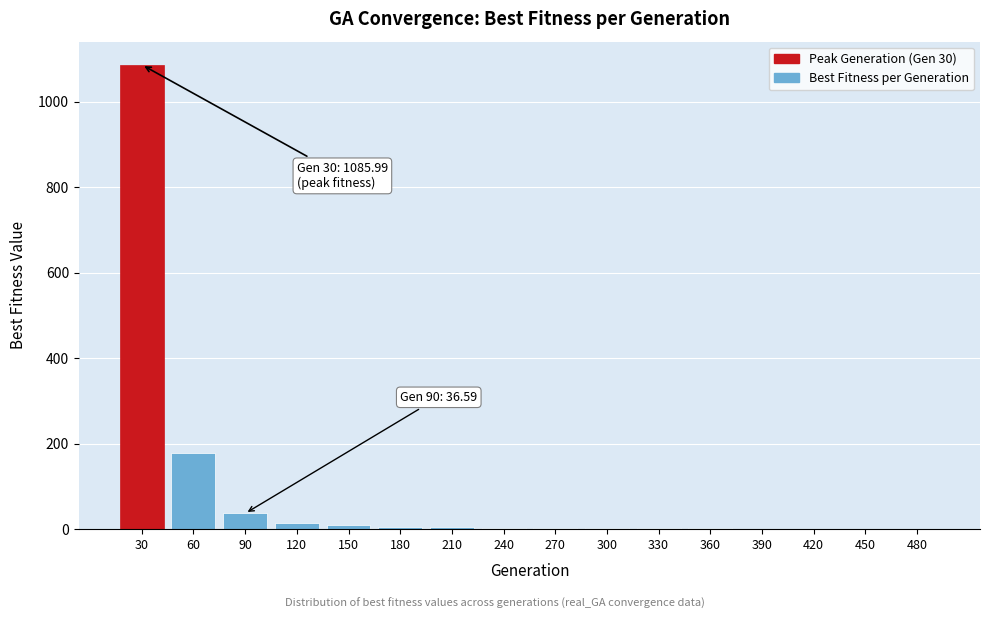

Which label corresponds to the largest value in the chart?

30